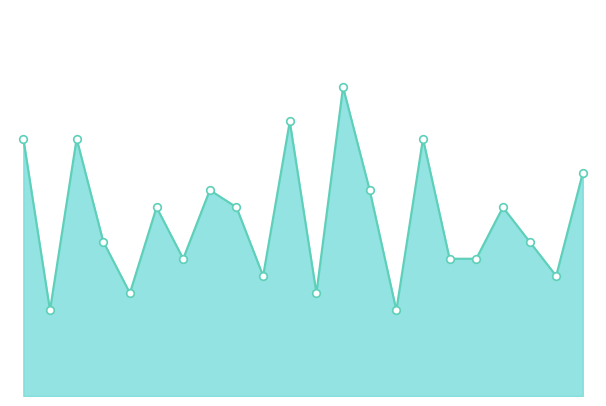

How many lines are shown in the chart?

1